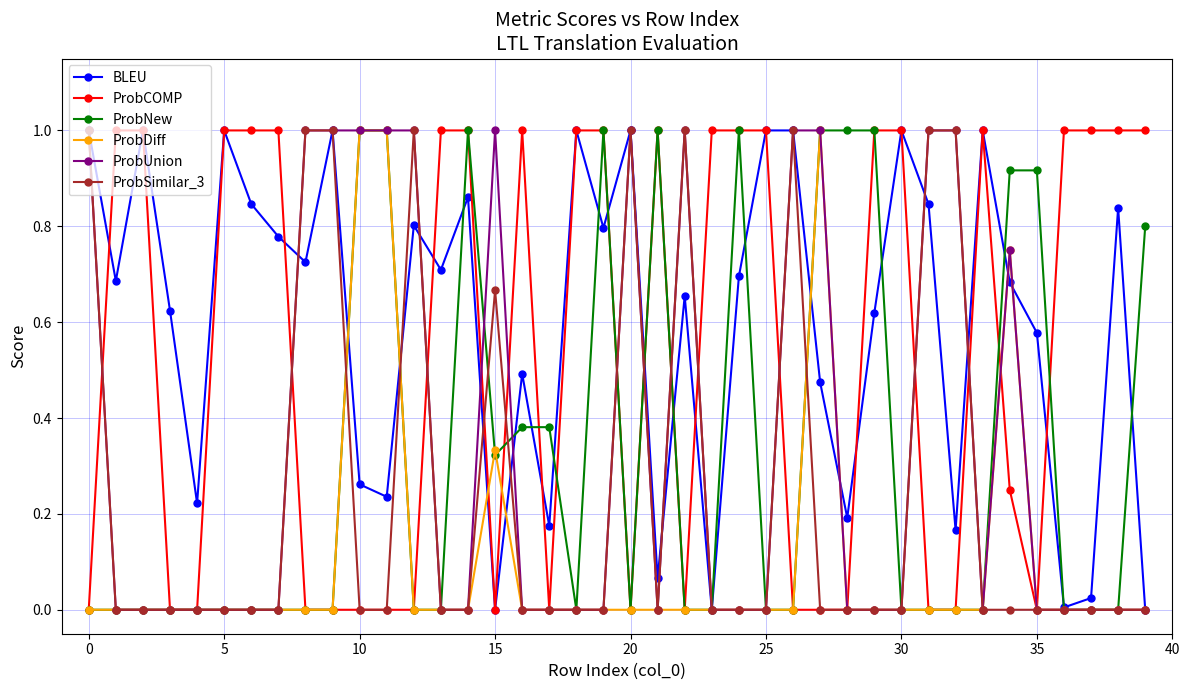

True or false: ProbSimilar_3 has more than 2 points higher than both neighbors.

True